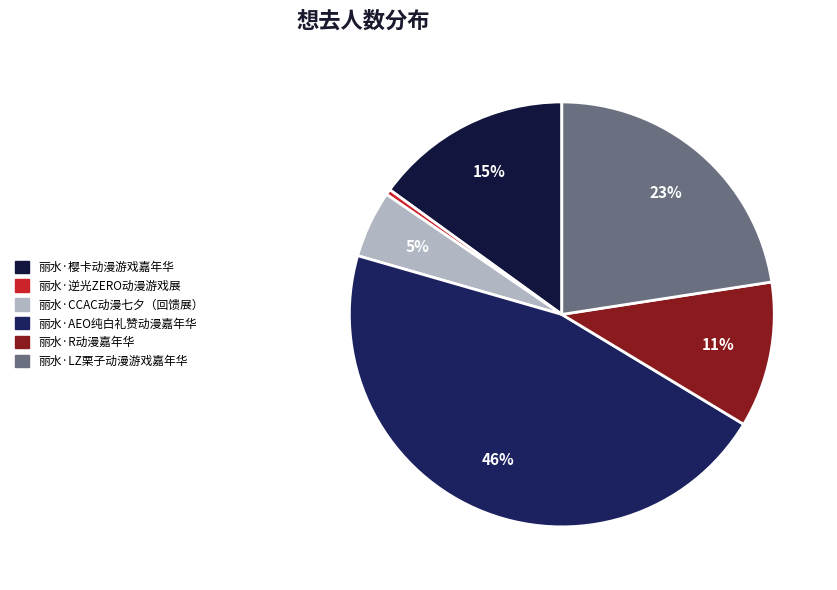

How many slices are in this pie chart?

6